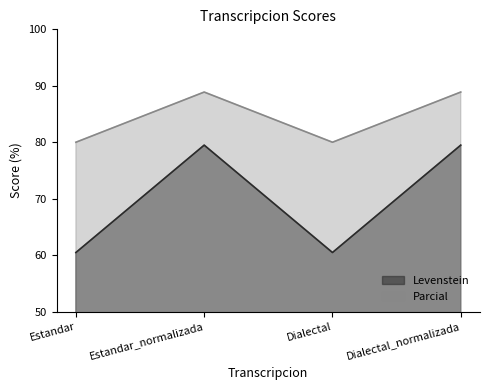

True or false: Levenstein and Parcial cross at least once.

False